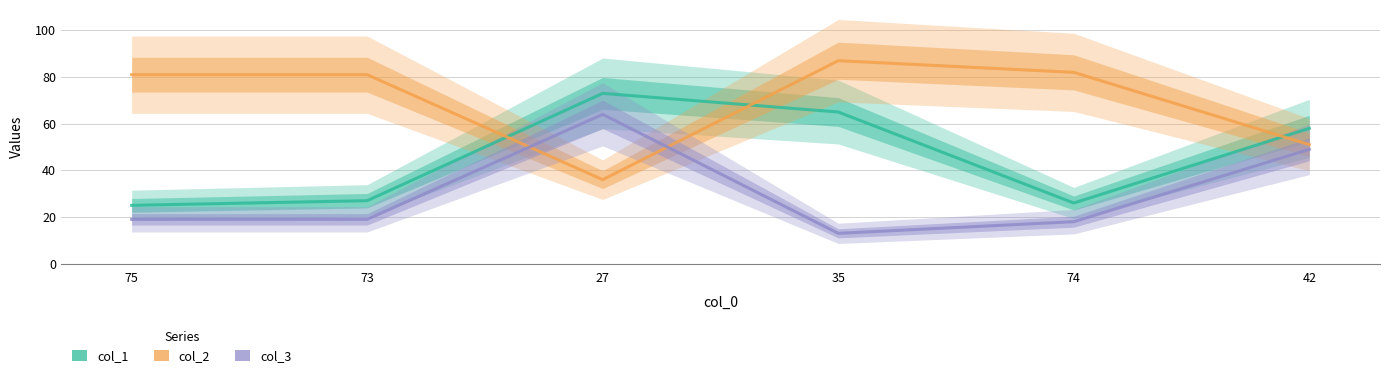

At how many categories does at least one series exceed 72?

5